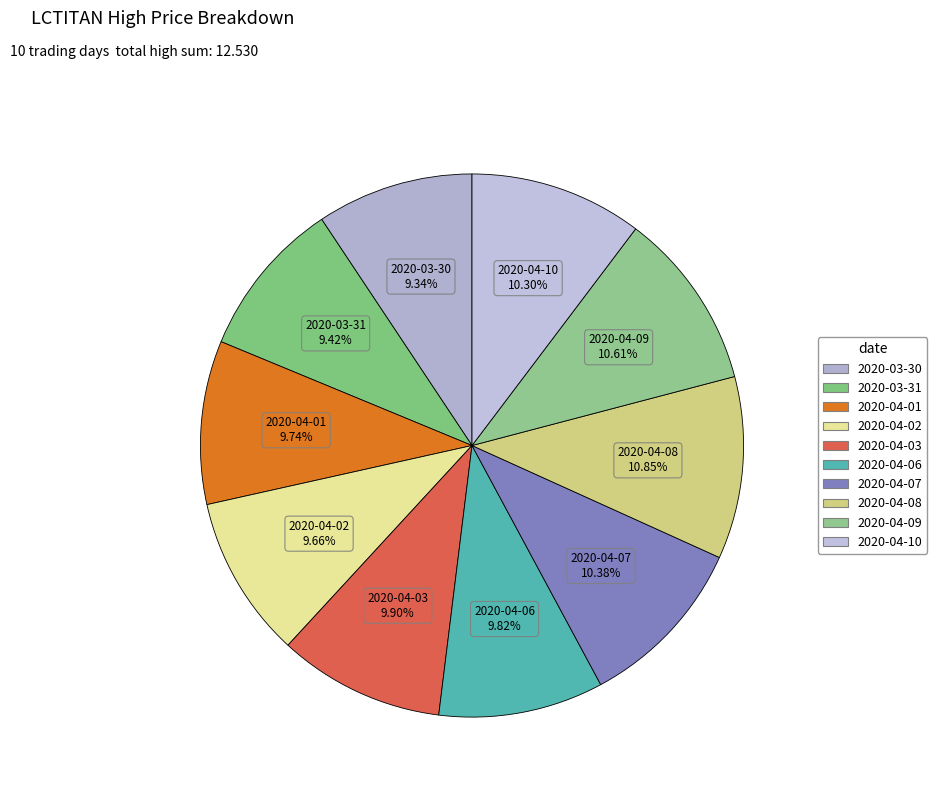

To the nearest percent, what percentage of the pie is 2020-04-09?

11%